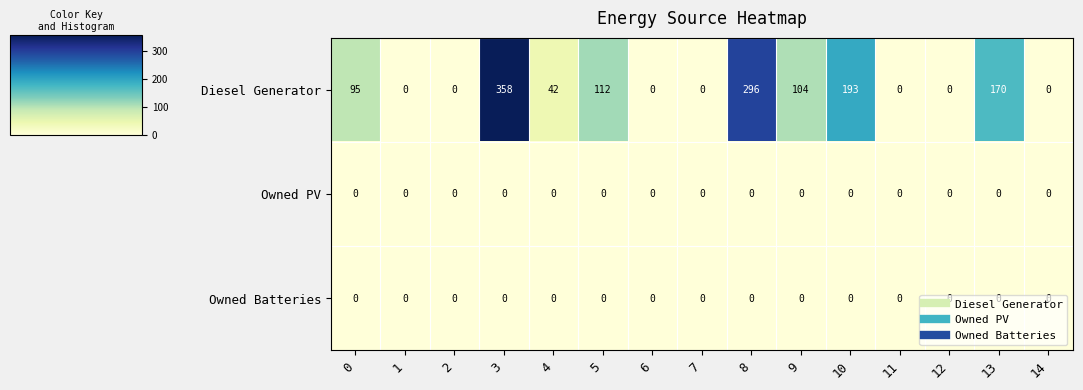

How many series are shown in this chart?

3